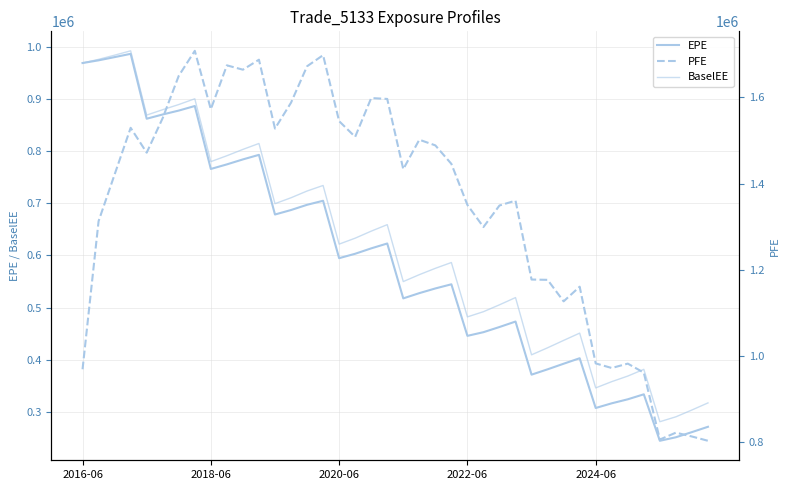

What is the value of the BaselEE point at the 5th from the left?

869214